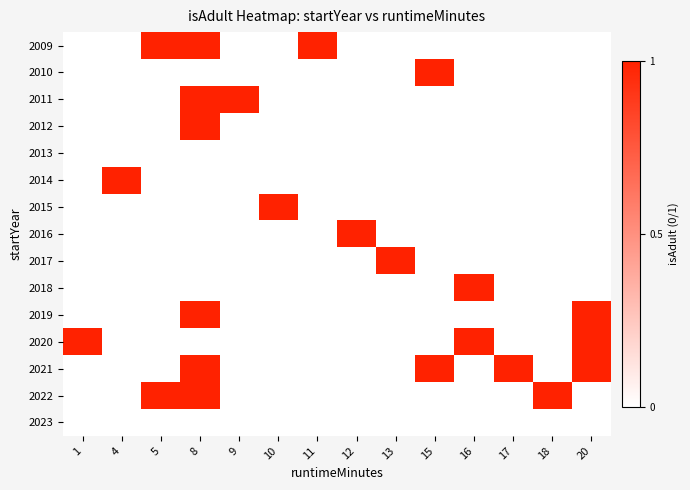

What is the maximum value shown in the chart?

1